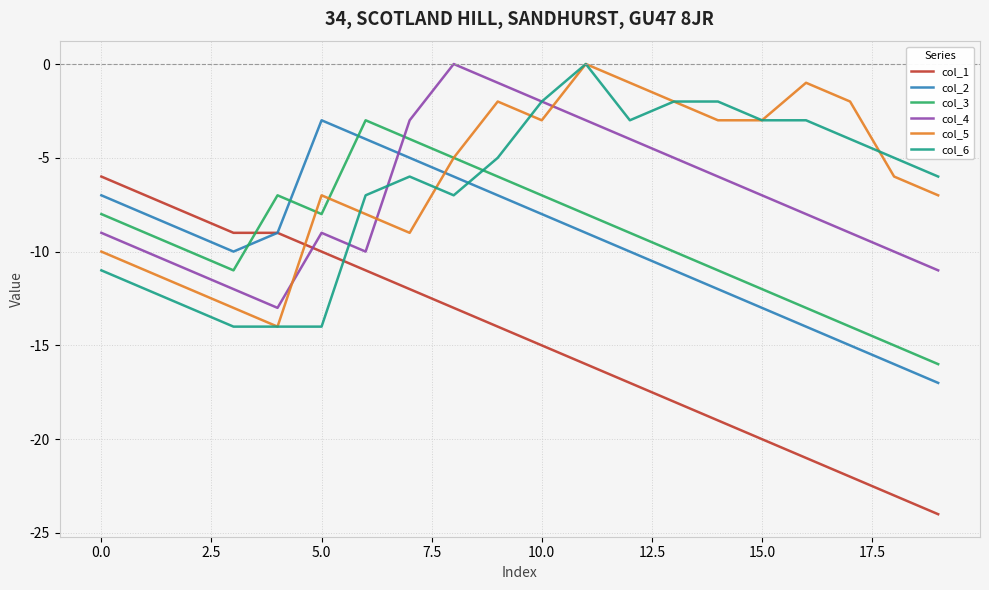

Which series has the largest range (max minus min)?

col_1